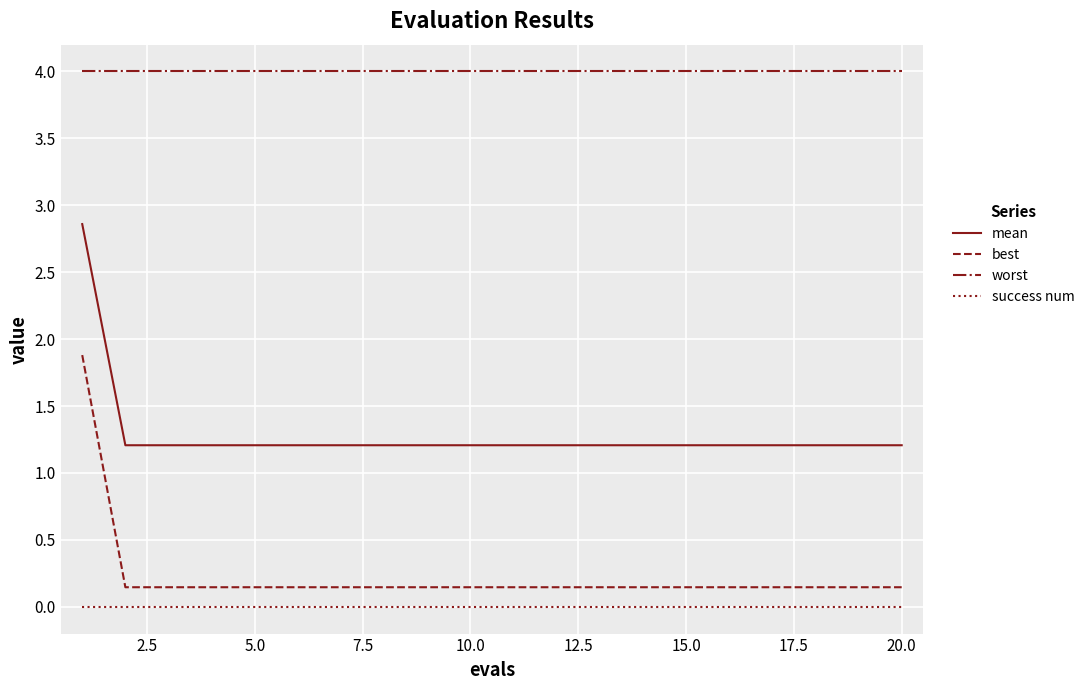

Which series has the widest spread of values?

best